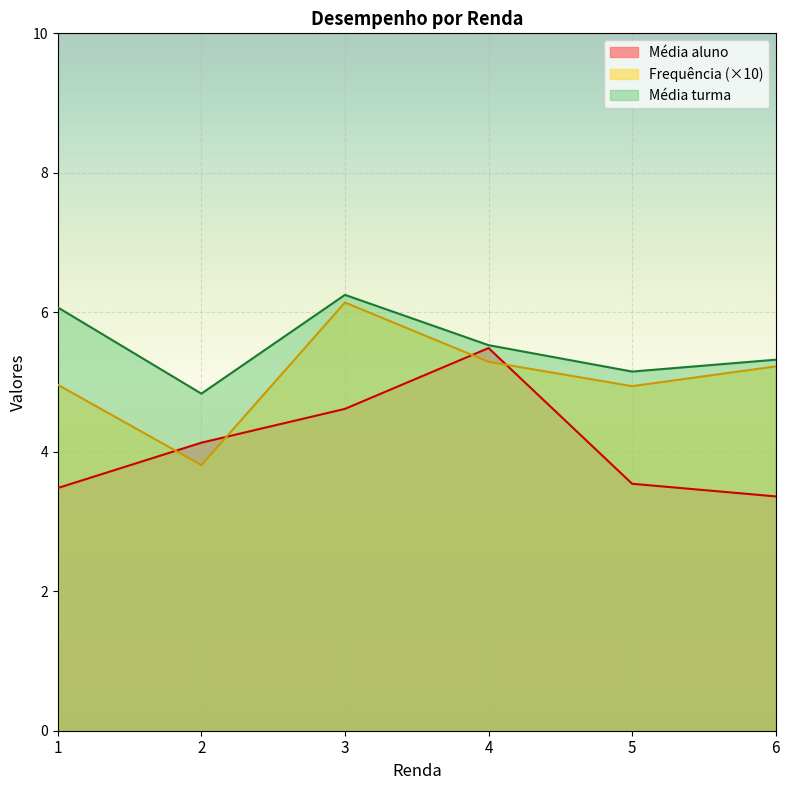

Rank the series at 1 from highest to lowest value.

Média turma, Frequência (×10), Média aluno